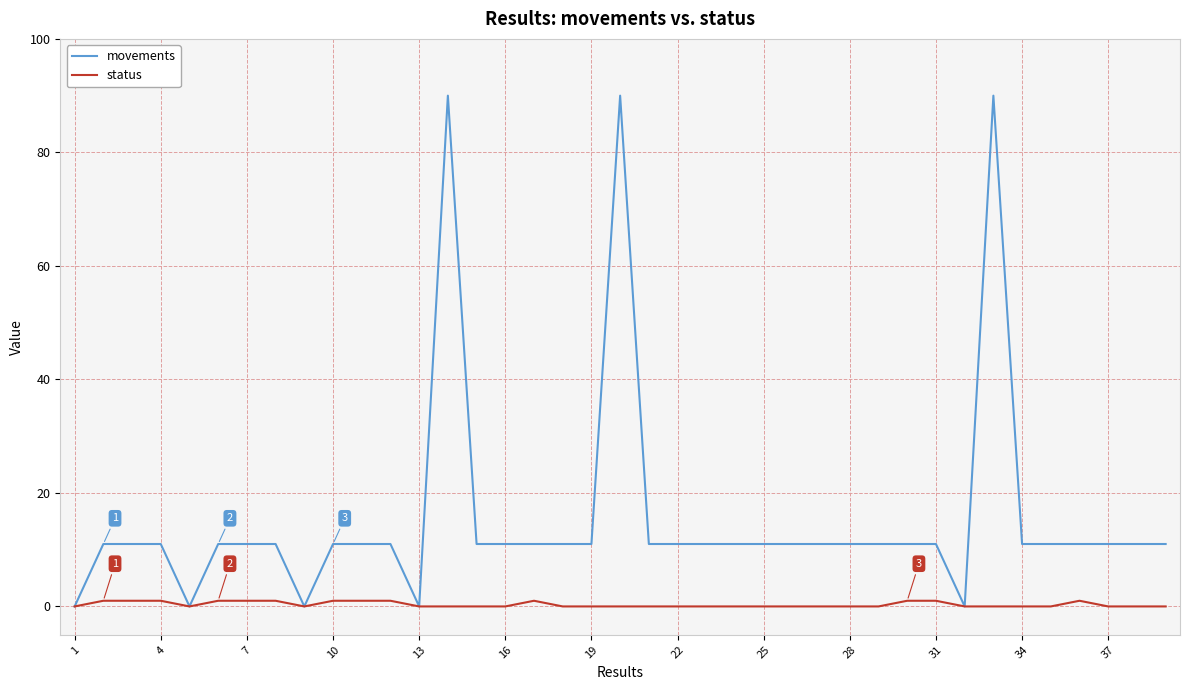

Reading left to right, transcribe all the data shown in this chart.

movements: 0	11	11	11	0	11	11	11	0	11	11	11	0	90	11	11	11	11	11	90	11	11	11	11	11	11	11	11	11	11	11	0	90	11	11	11	11	11	11
status: 0	1	1	1	0	1	1	1	0	1	1	1	0	0	0	0	1	0	0	0	0	0	0	0	0	0	0	0	0	1	1	0	0	0	0	1	0	0	0